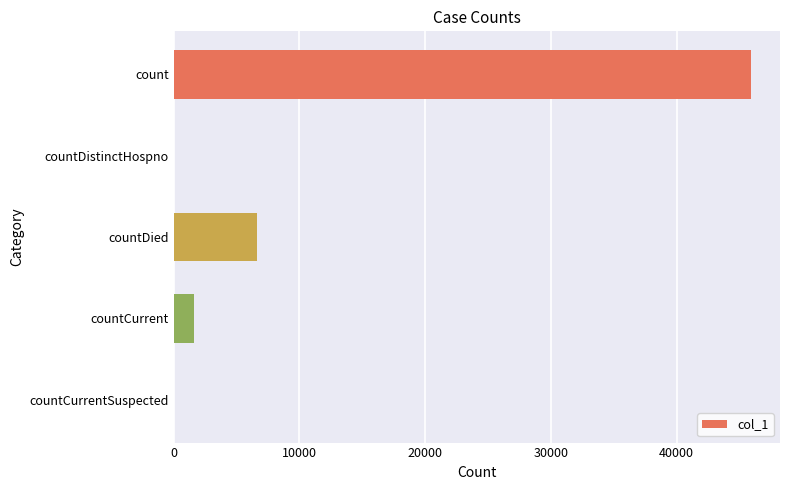

Reading top to bottom, what are all the values shown in this chart?

count=45929	countDistinctHospno=0	countDied=6609	countCurrent=1628	countCurrentSuspected=0